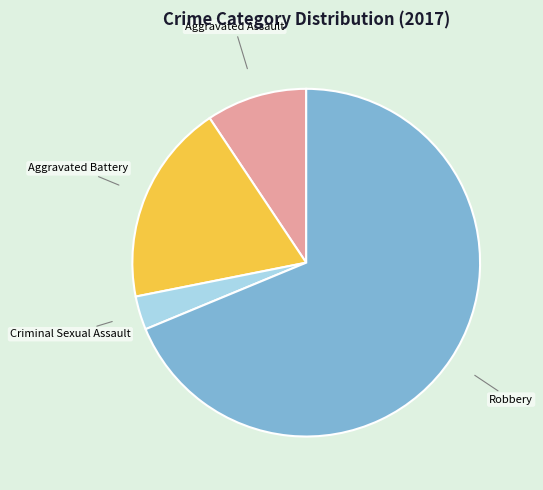

Is there a majority slice in this chart?

Yes